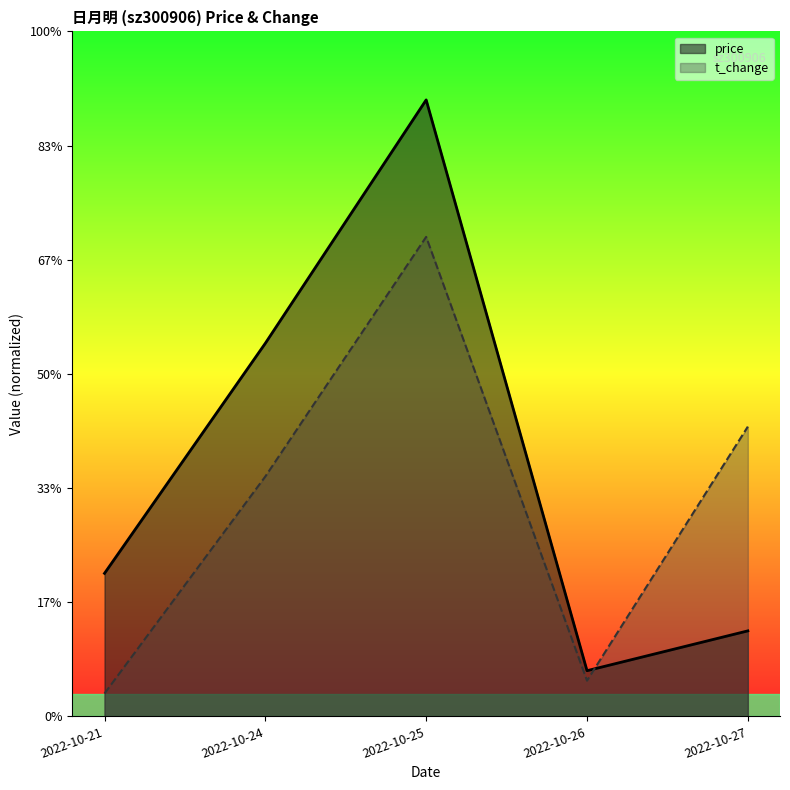

Between 2022-10-21 and 2022-10-26, which series saw the biggest shift?

price